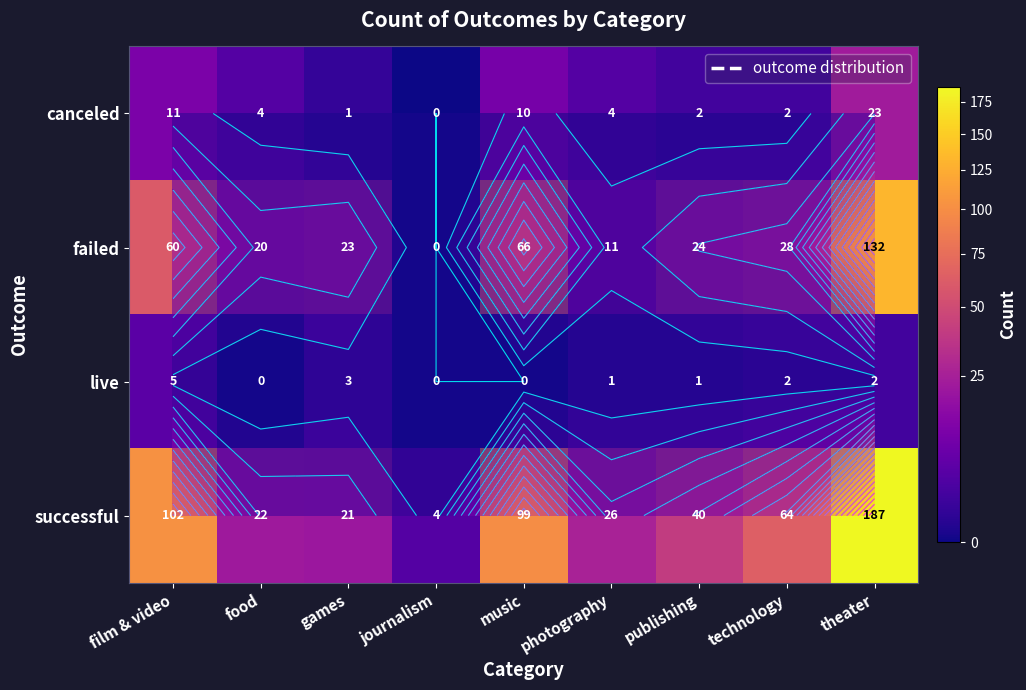

Count the number of categories in the chart.

9